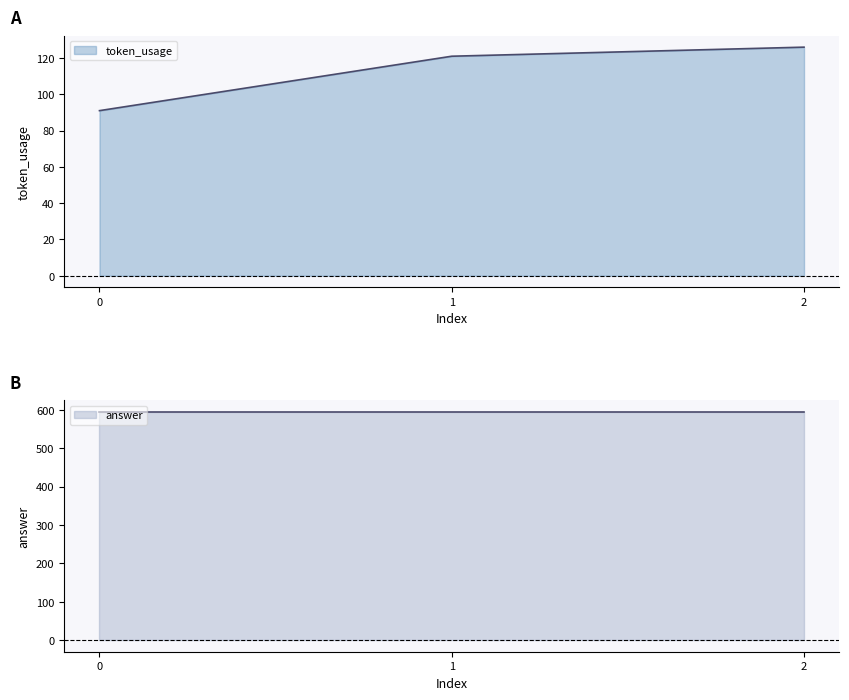

List the labels in order of token_usage value, largest first.

2, 1, 0